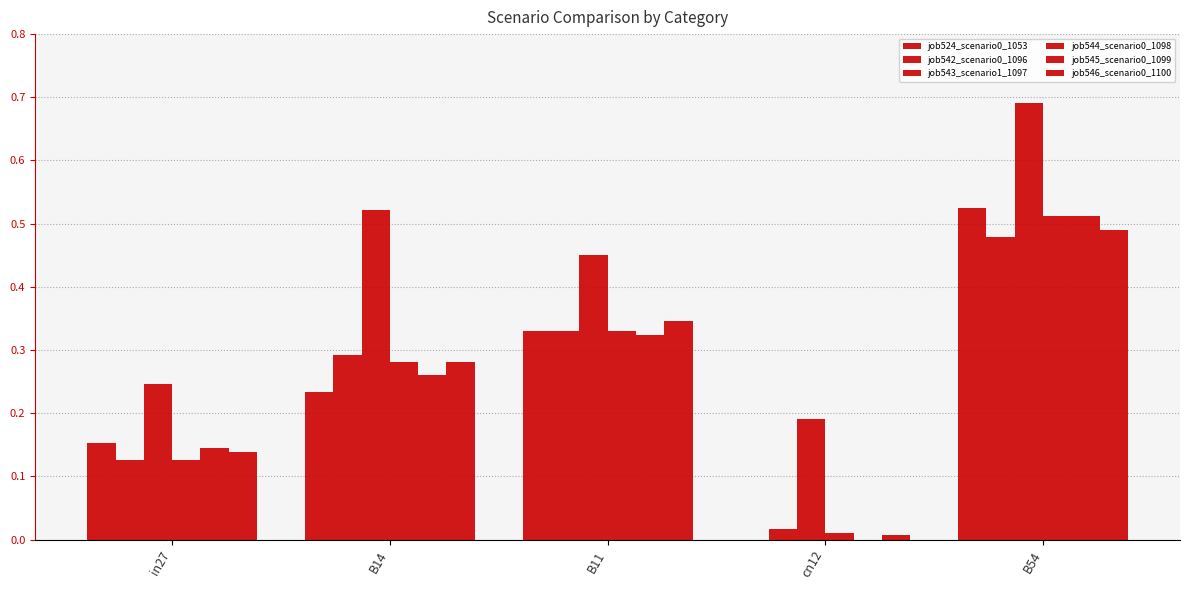

Which series has the largest total across all categories?

job543_scenario1_1097